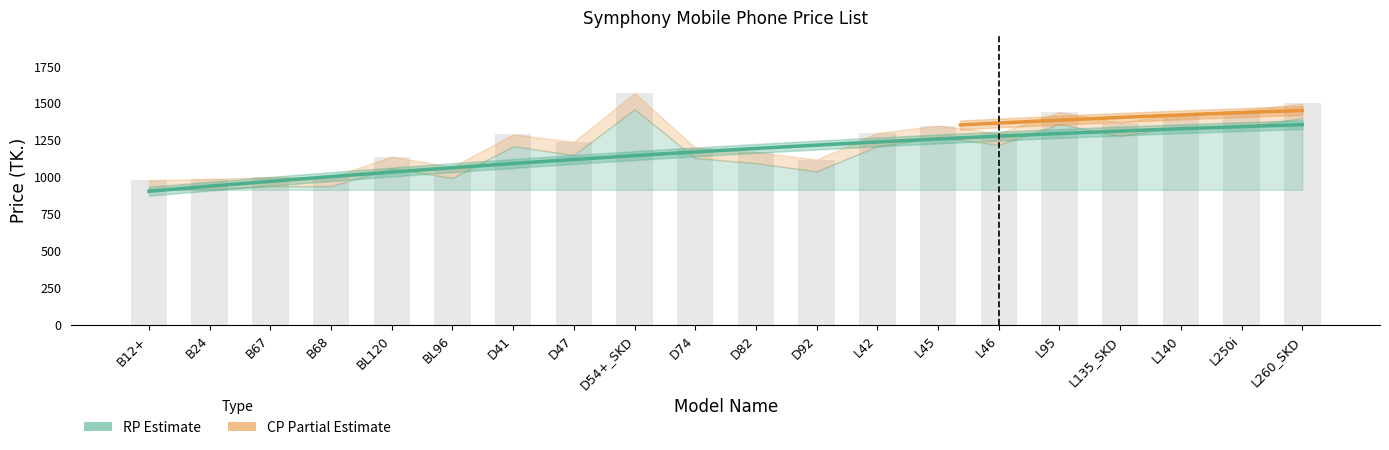

How many data points are less than 1290?

10